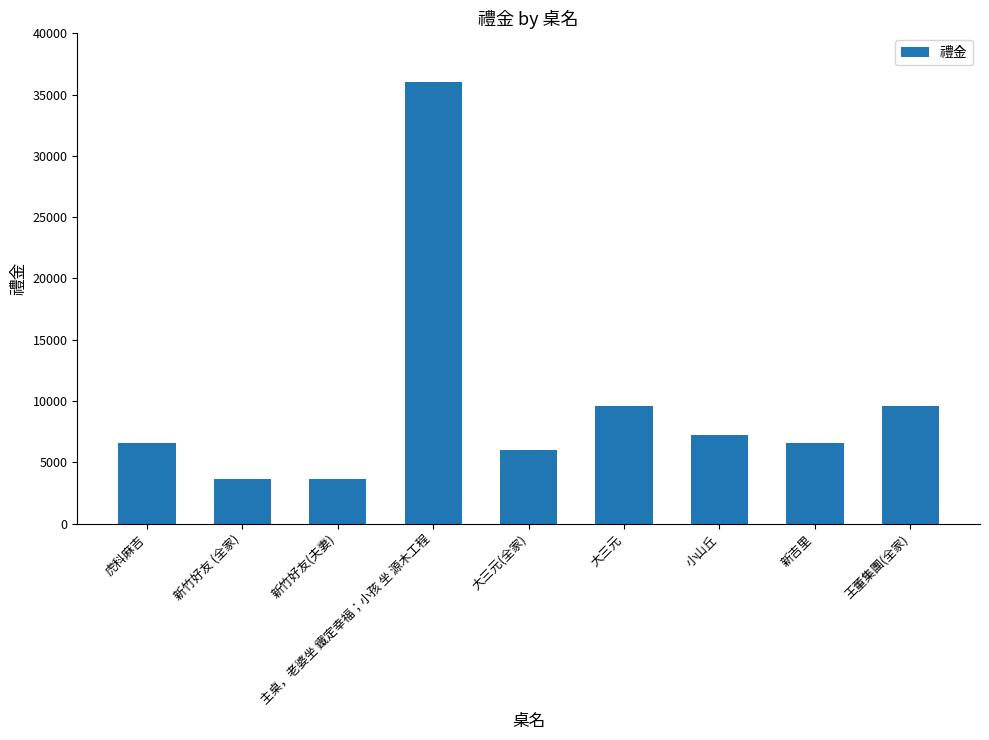

Which has a higher value, 大三元(全家) or 小山丘?

小山丘